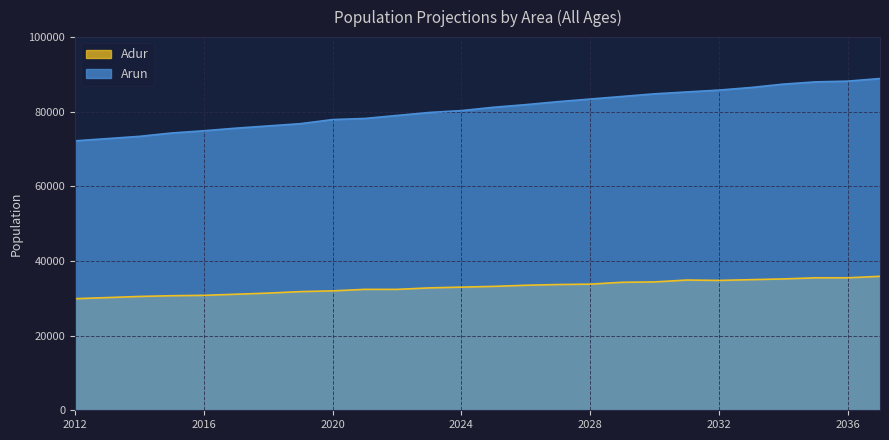

What is the value of the Arun point at the 6th from the left?

75600